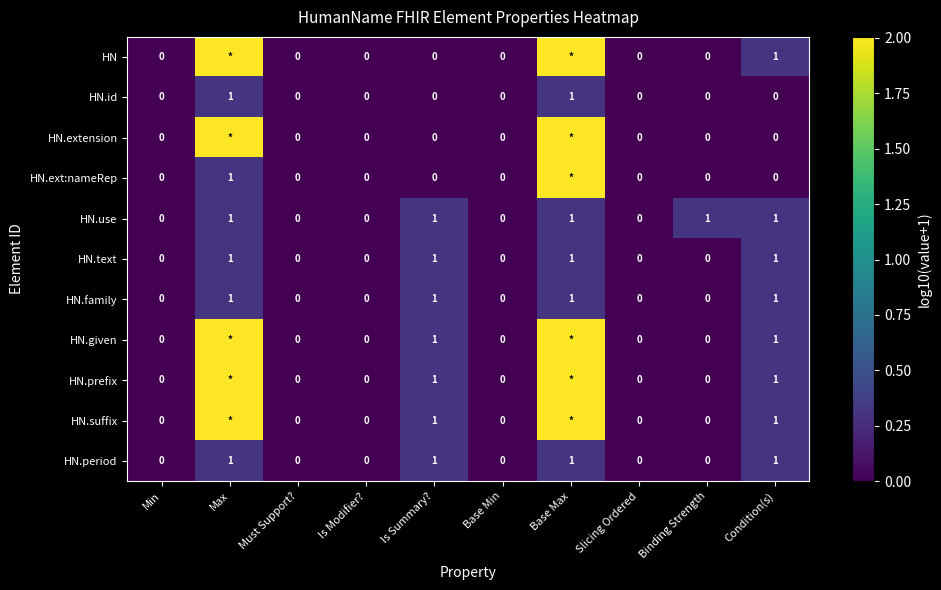

At Is Modifier?, list the series in order from largest to smallest.

HN, HN.id, HN.extension, HN.ext:nameRep, HN.use, HN.text, HN.family, HN.given, HN.prefix, HN.suffix, HN.period